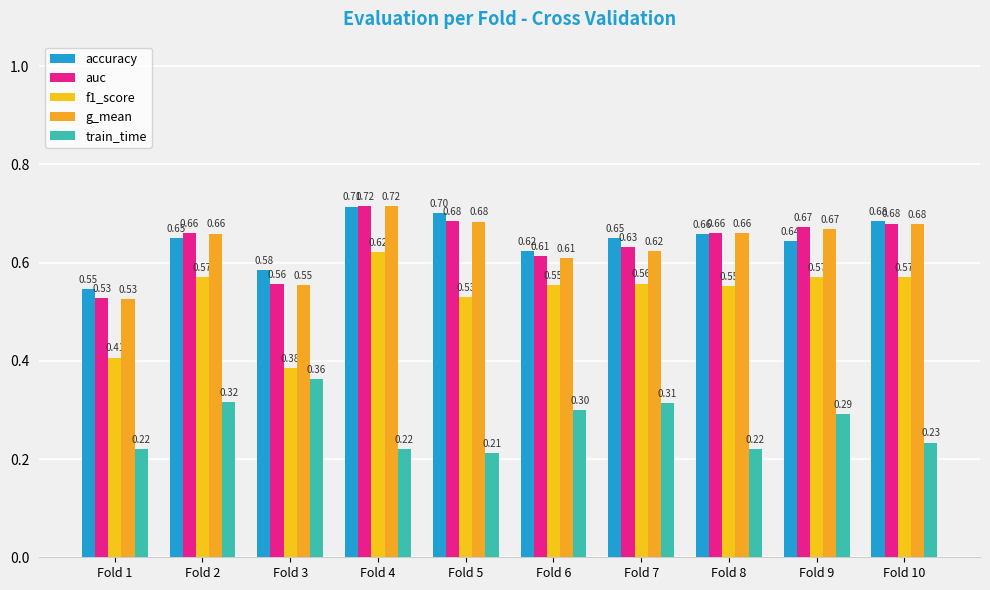

Which series has the widest spread of values?

f1_score